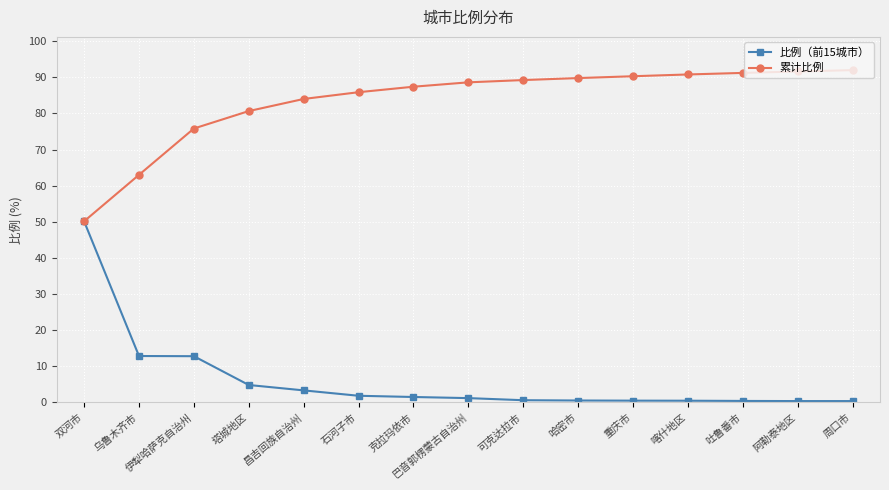

True or false: 累计比例 has a value of 129.9 at 昌吉回族自治州.

False